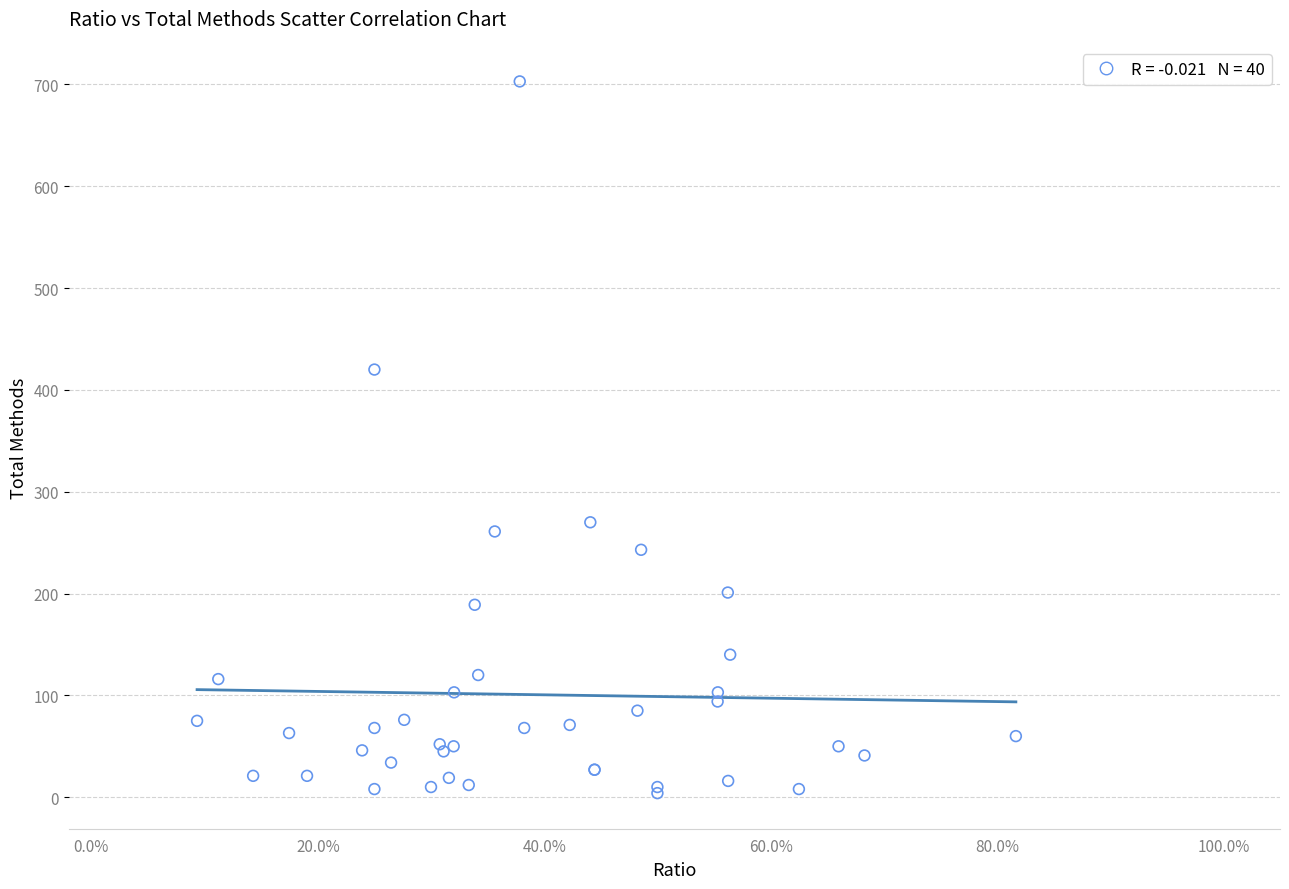

What Y value in the scatter plot is closest to 353?

420